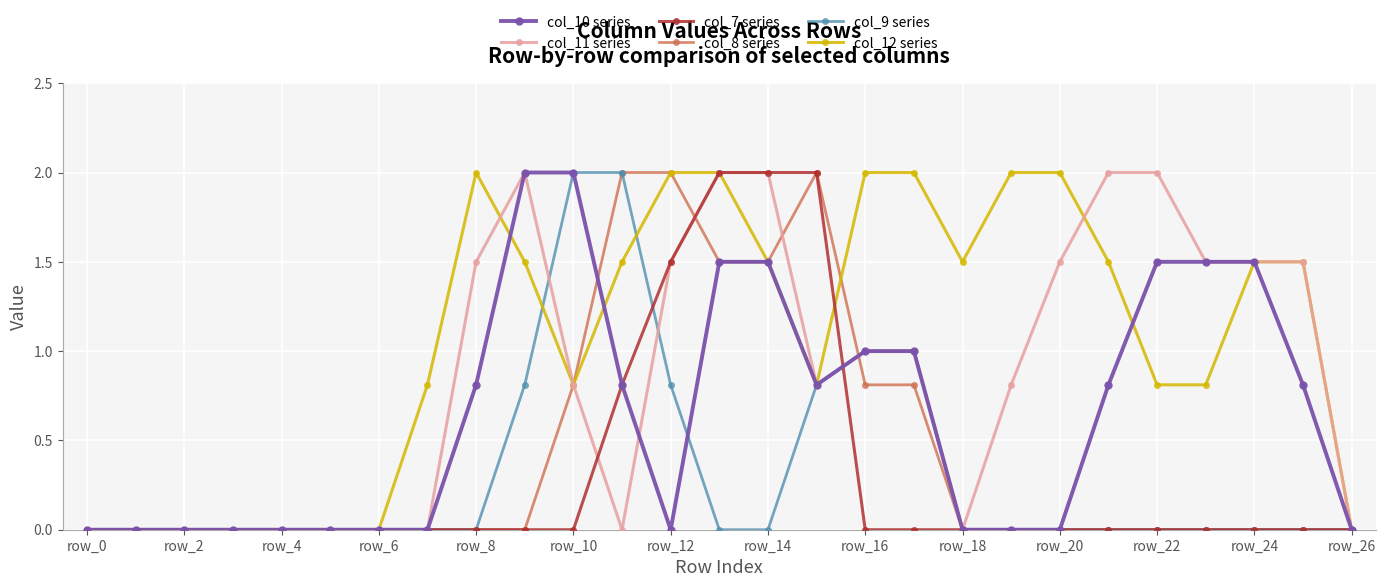

Reading right to left, extract all data points from this chart.

col_10 series: 0.0	0.8	1.5	1.5	1.5	0.8	0.0	0.0	0.0	1.0	1.0	0.8	1.5	1.5	0.0	0.8	2.0	2.0	0.8	0.0	0.0	0.0	0.0	0.0	0.0	0.0	0.0
col_11 series: 0.0	1.5	1.5	1.5	2.0	2.0	1.5	0.8	0.0	1.0	1.0	0.8	2.0	2.0	1.5	0.0	0.8	2.0	1.5	0.0	0.0	0.0	0.0	0.0	0.0	0.0	0.0
col_7 series: 0.0	0.0	0.0	0.0	0.0	0.0	0.0	0.0	0.0	0.0	0.0	2.0	2.0	2.0	1.5	0.8	0.0	0.0	0.0	0.0	0.0	0.0	0.0	0.0	0.0	0.0	0.0
col_8 series: 0.0	0.0	0.0	0.0	0.0	0.0	0.0	0.0	0.0	0.8	0.8	2.0	1.5	1.5	2.0	2.0	0.8	0.0	0.0	0.0	0.0	0.0	0.0	0.0	0.0	0.0	0.0
col_9 series: 0.0	0.0	0.0	0.0	0.0	0.0	0.0	0.0	0.0	1.0	1.0	0.8	0.0	0.0	0.8	2.0	2.0	0.8	0.0	0.0	0.0	0.0	0.0	0.0	0.0	0.0	0.0
col_12 series: 0.0	1.5	1.5	0.8	0.8	1.5	2.0	2.0	1.5	2.0	2.0	0.8	1.5	2.0	2.0	1.5	0.8	1.5	2.0	0.8	0.0	0.0	0.0	0.0	0.0	0.0	0.0